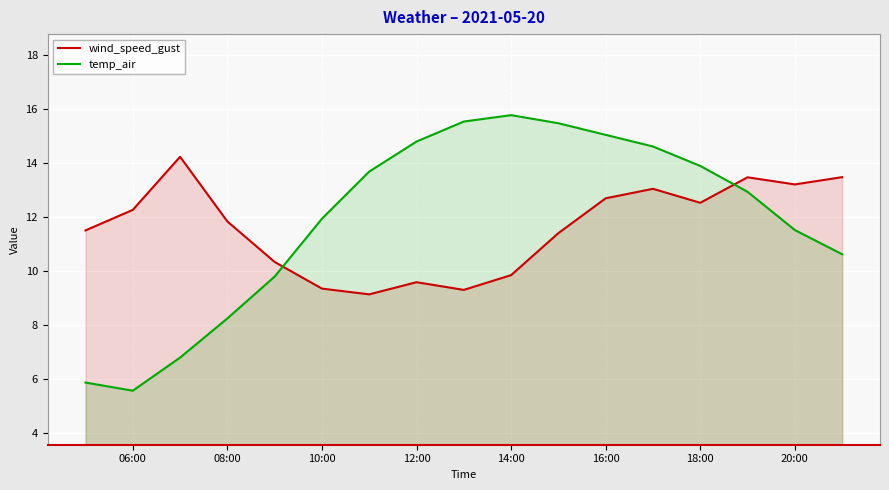

Rank the series by their maximum value, from lowest to highest.

wind_speed_gust, temp_air